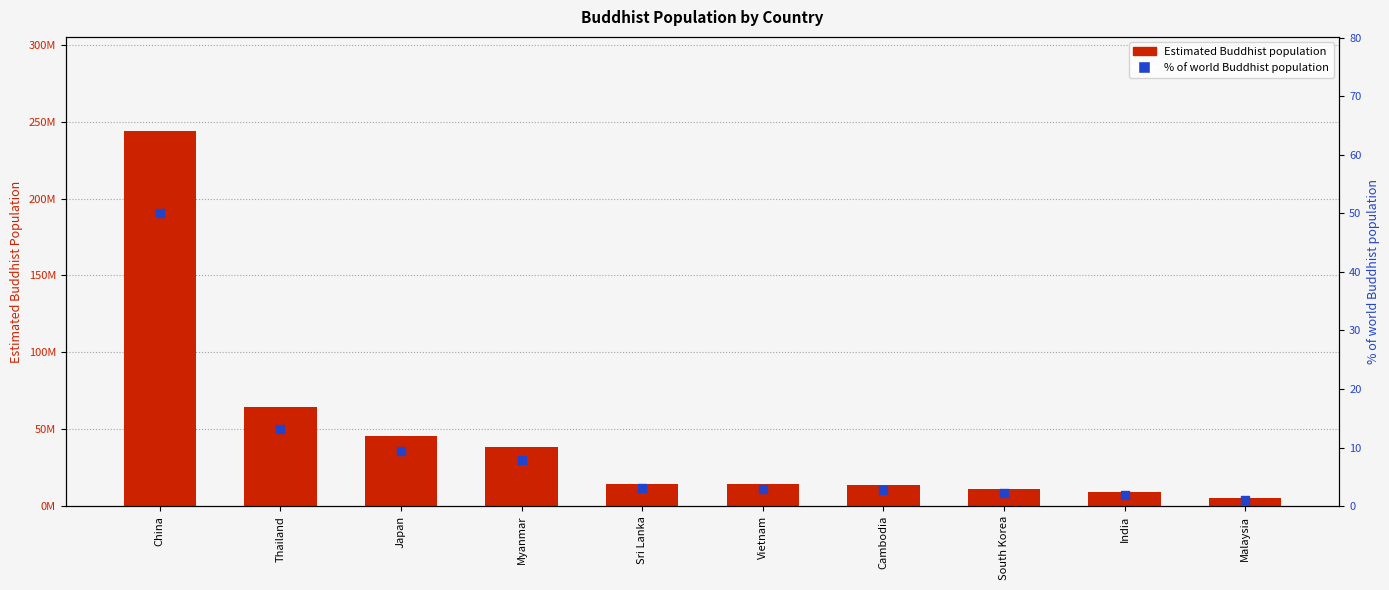

At how many categories does at least one series exceed 182651977?

1